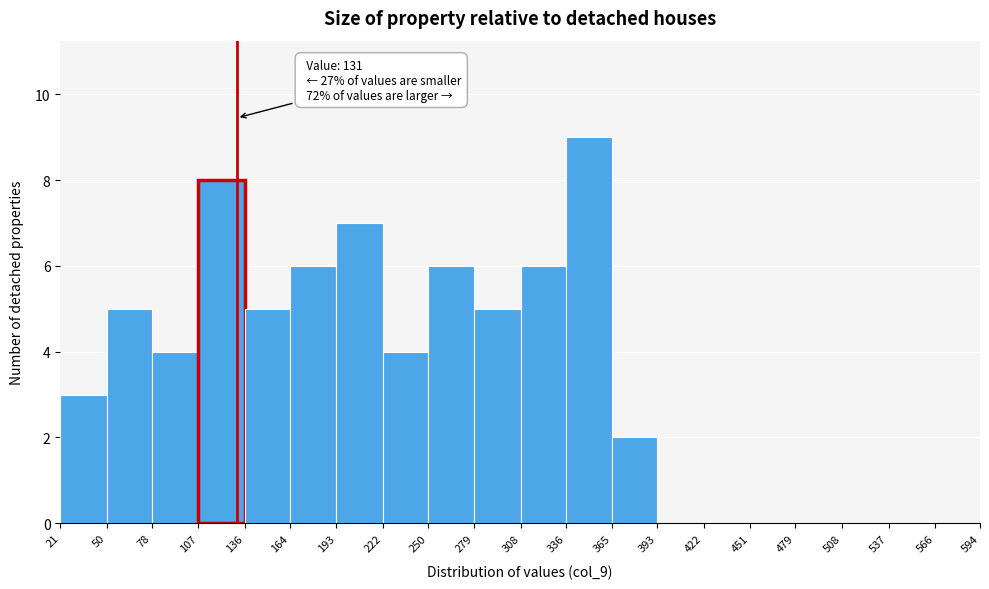

Which range on the x-axis has the tallest bar?

336 to 365